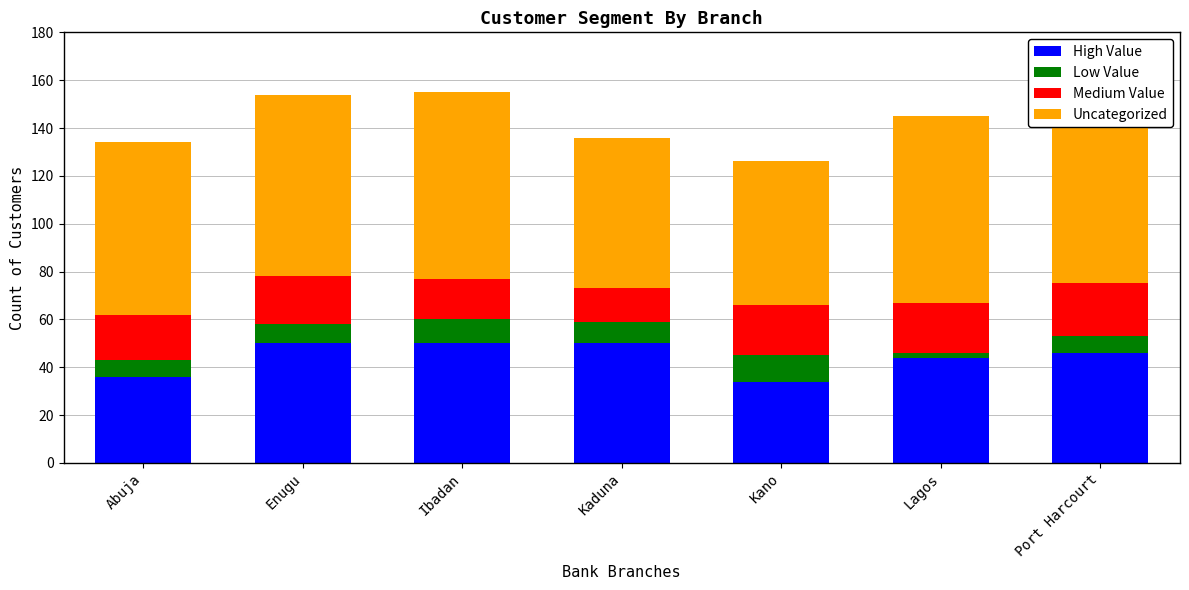

The High Value series shows 13 at Kano. True or false?

False